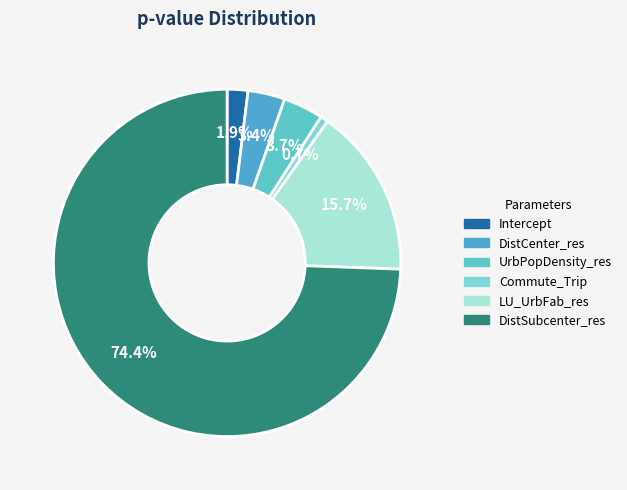

Does DistCenter_res account for over 50% of the chart?

No